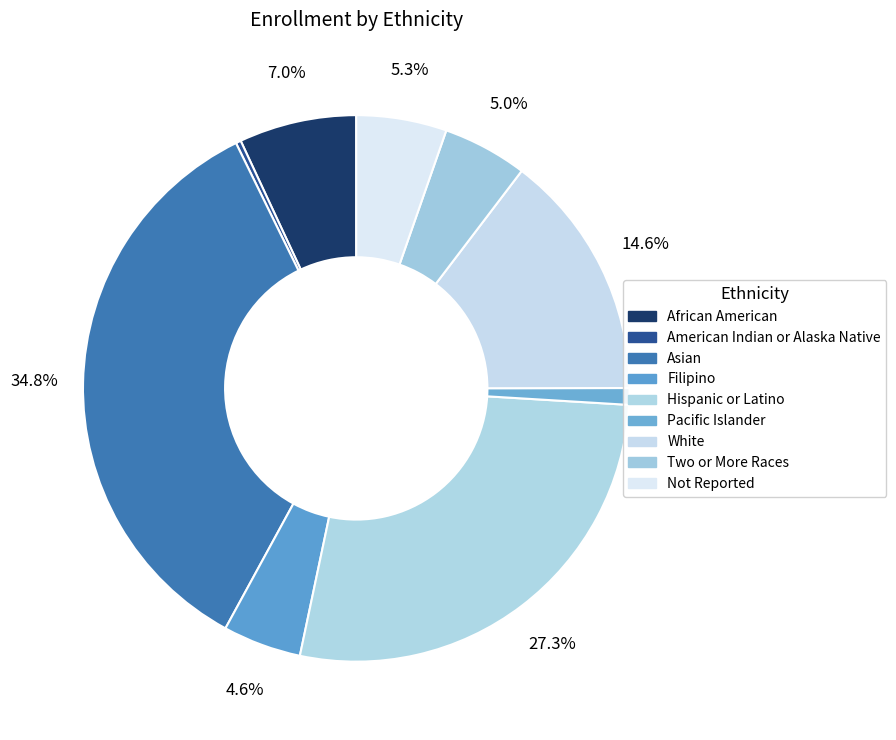

What percentage do White and Pacific Islander together represent?

15.6%